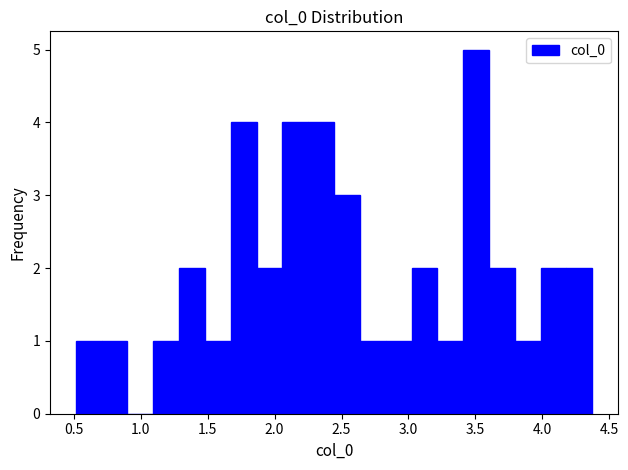

Around what value on the x-axis is the tallest bar? Give the approximate position of its centre, as read against the axis.

3.50